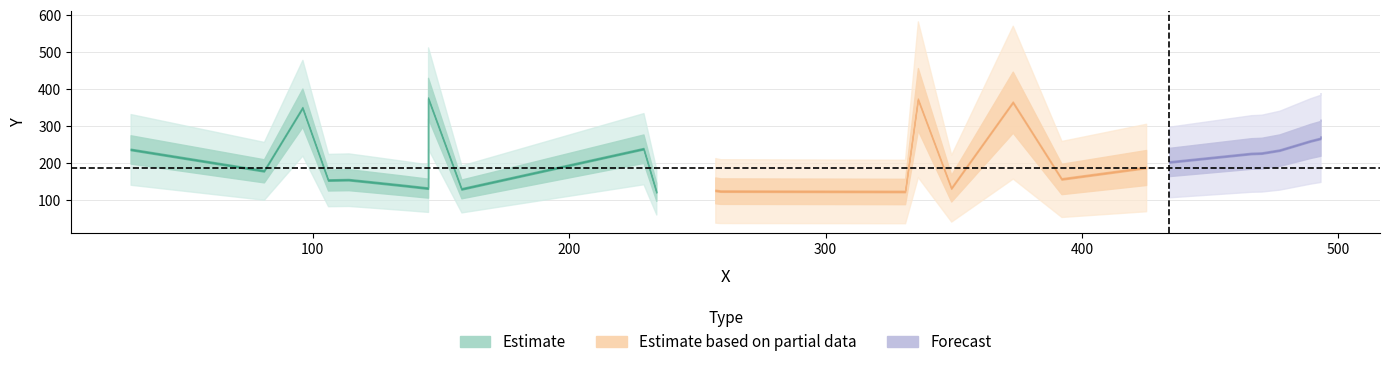

Does the chart display data point markers on the line(s)?

No